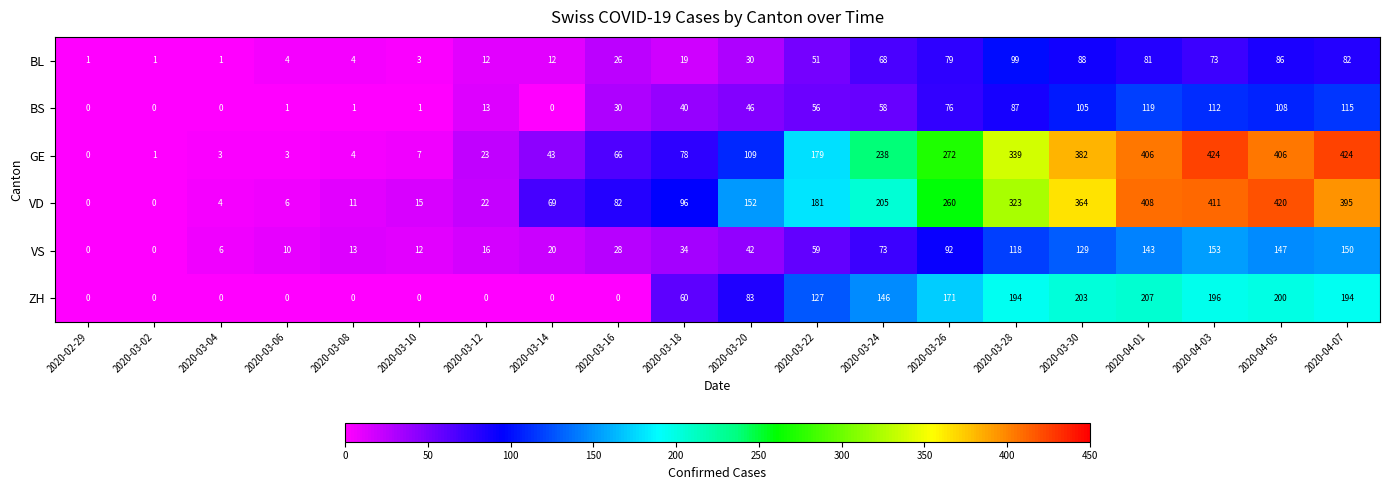

Which series changed the most between 2020-03-06 and 2020-03-14?

VD